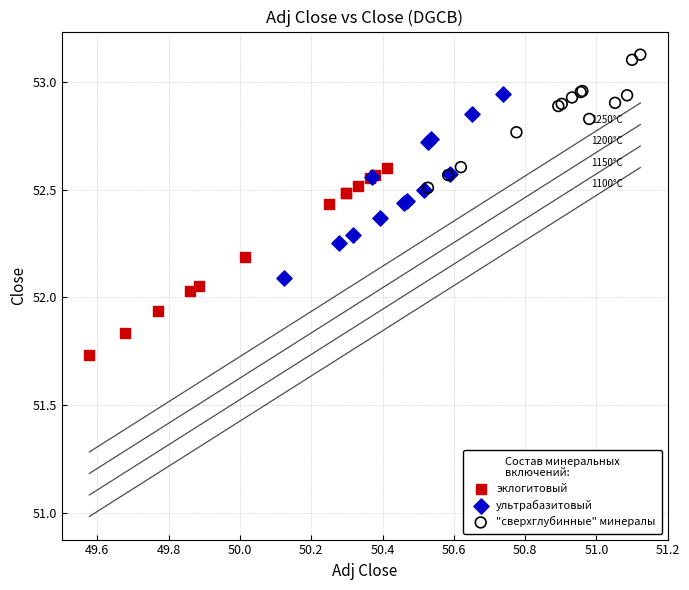

Which series contains the highest Y value?

"сверхглубинные" минералы